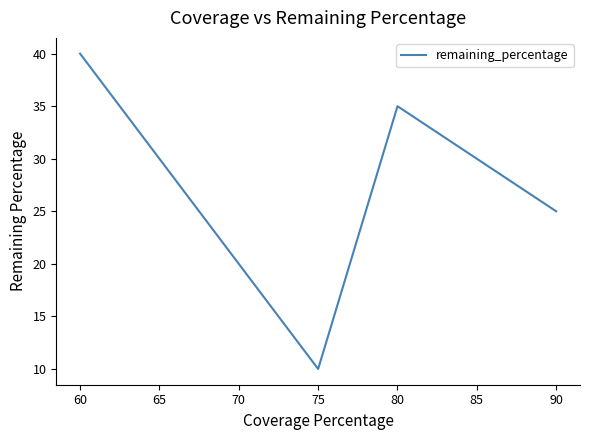

What is the greatest value displayed?

40